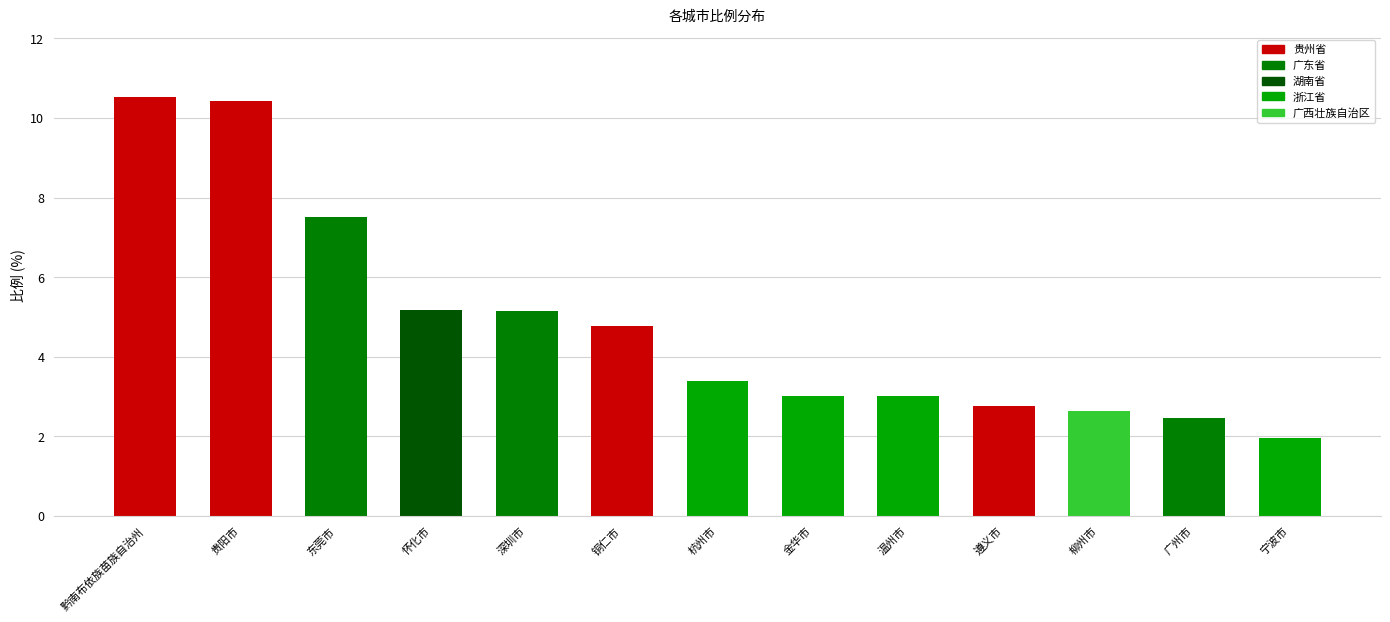

Between 贵阳市 and 柳州市, which is larger?

贵阳市